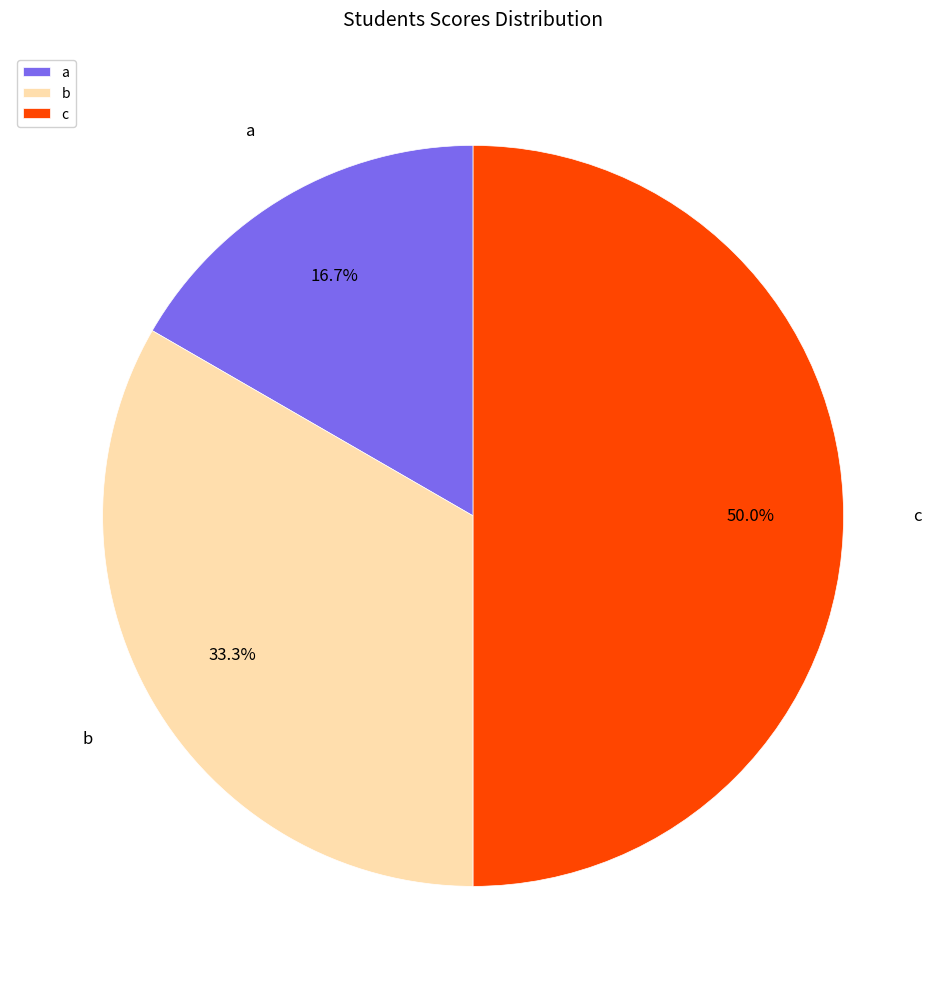

To the nearest percent, what portion does a represent?

17%